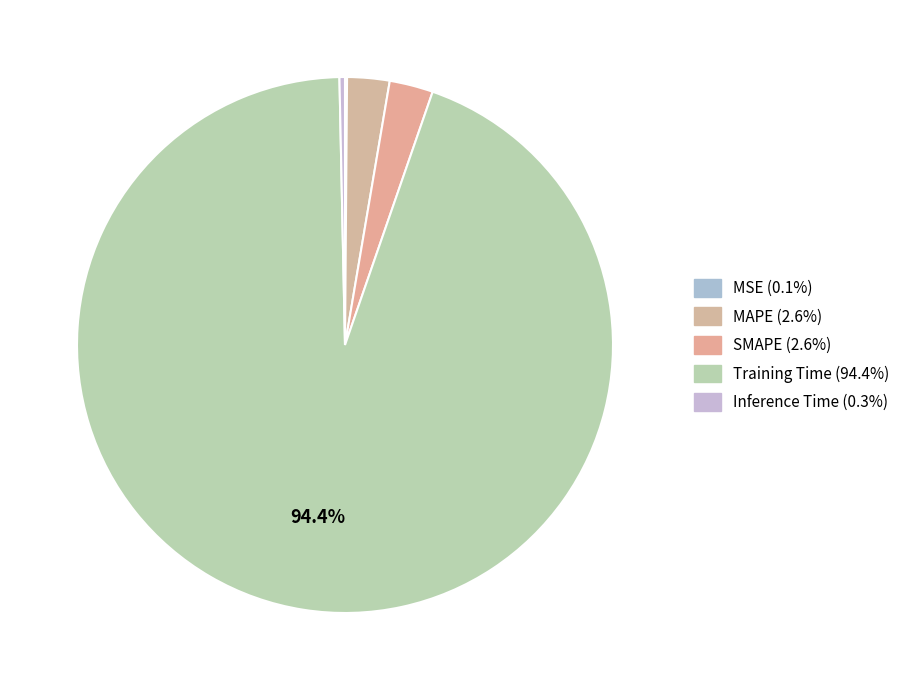

Which category has the biggest portion of the pie?

Training Time